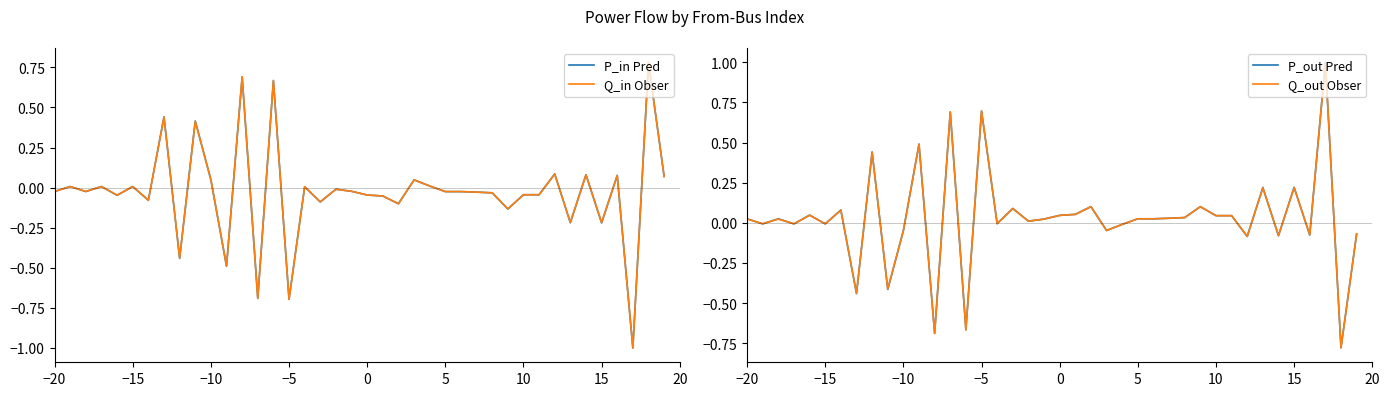

What is the highest value of the P_out Pred series?

1.0